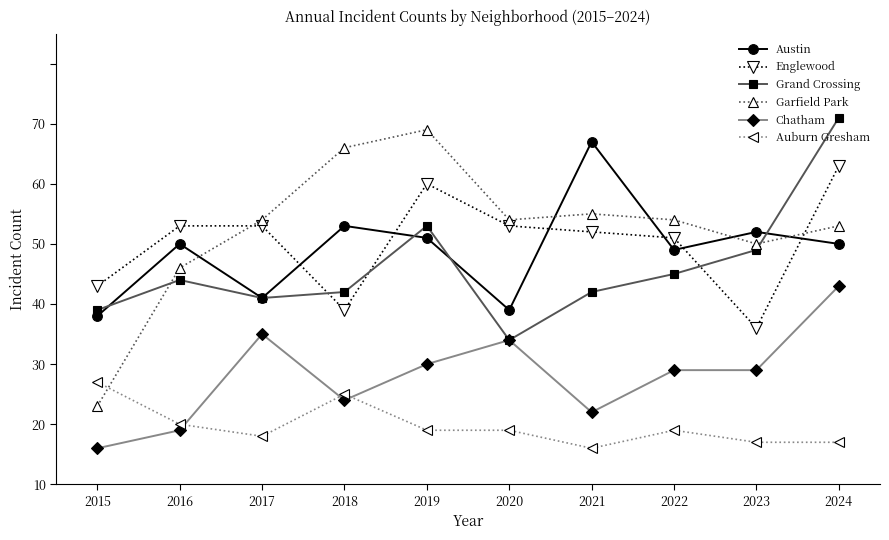

What is the highest value of the Garfield Park series?

59